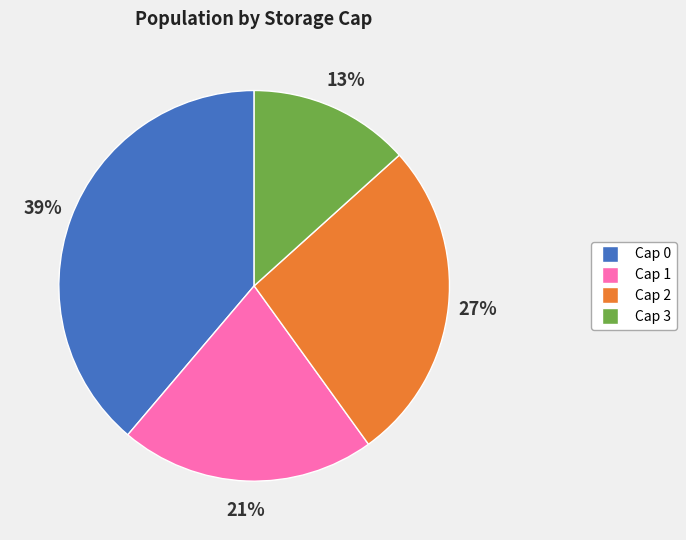

Combined, do Cap 3 and Cap 0 account for over 50%?

Yes